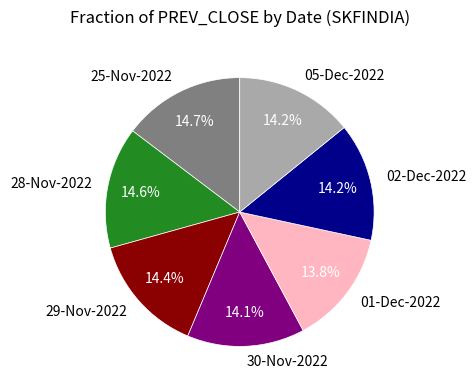

Combined, do 05-Dec-2022 and 28-Nov-2022 account for over 50%?

No